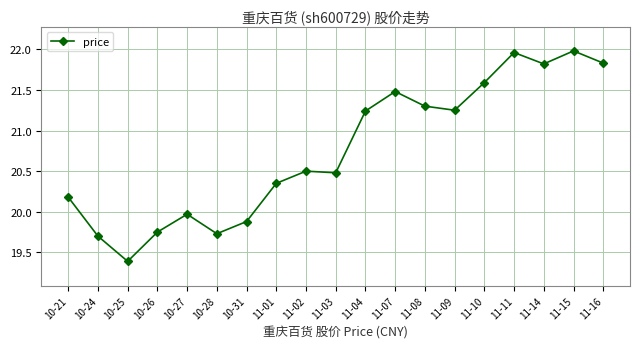

Which has a higher value, 10-24 or 11-03?

11-03